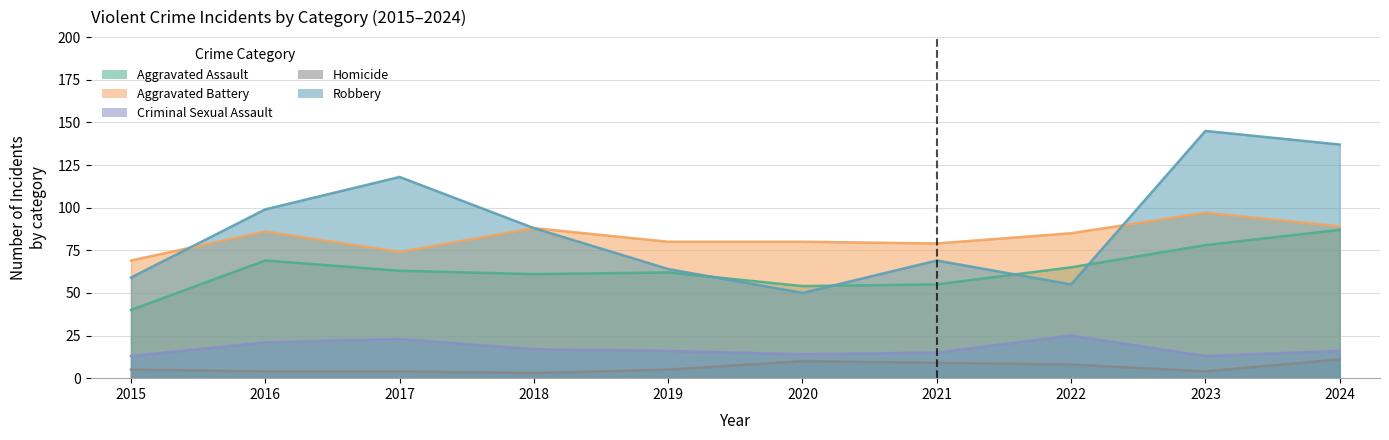

The value of Aggravated Assault at 2021 is 27. True or false?

False